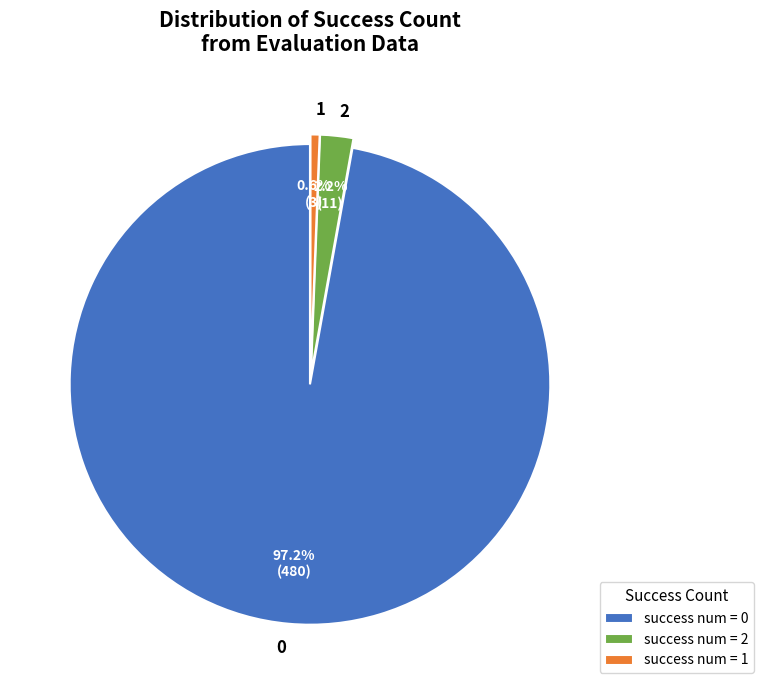

Is there any slice that represents more than half of the pie?

Yes